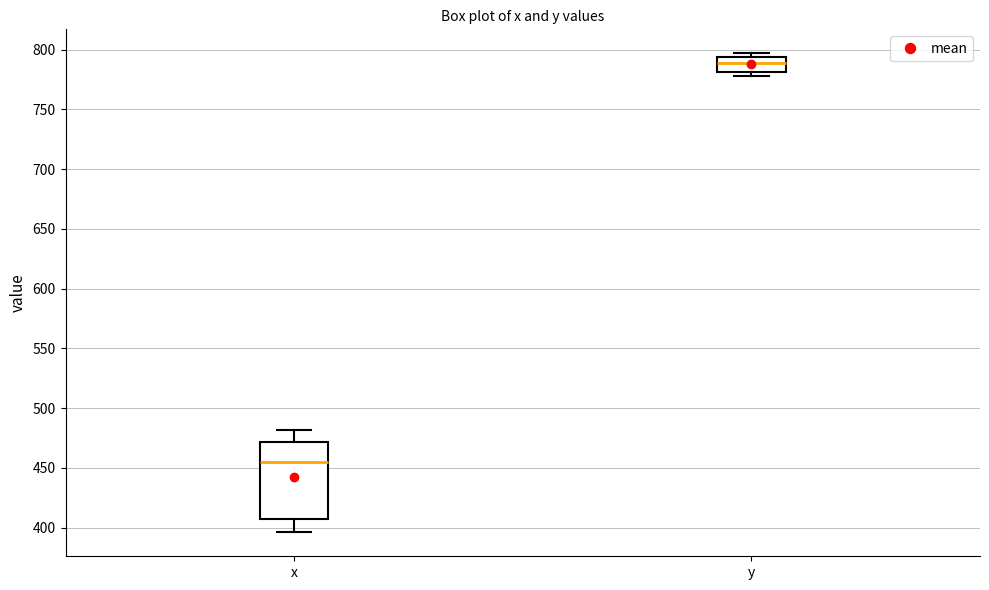

Reading left to right, read every box against the y-axis: the position of its median line, the range the box covers, and the ends of its whiskers. The values are not printed on the chart, so give them approximately, as read against the axis.

x: median 455, box 405 to 470, whiskers 395 to 480
y: median 790, box 780 to 795, whiskers 780 (just below the box's lower edge) to 795 (just above the box's upper edge)